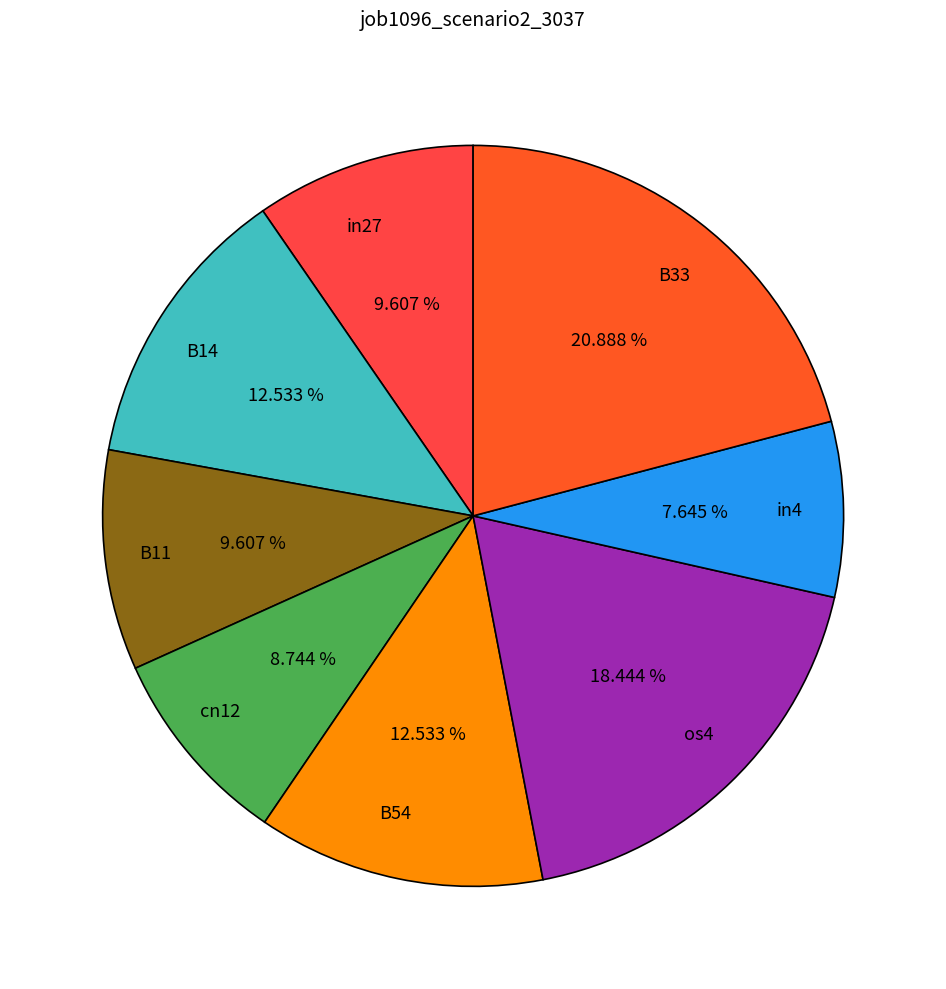

Which category has the biggest portion of the pie?

B33